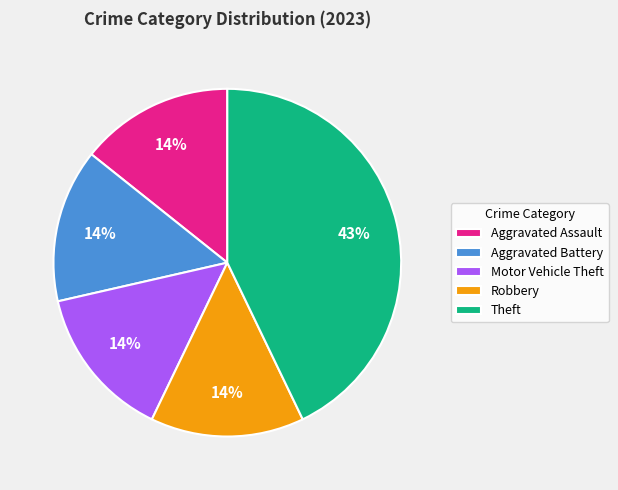

What is the ratio of the value at Aggravated Assault to the value at Robbery?

1.0